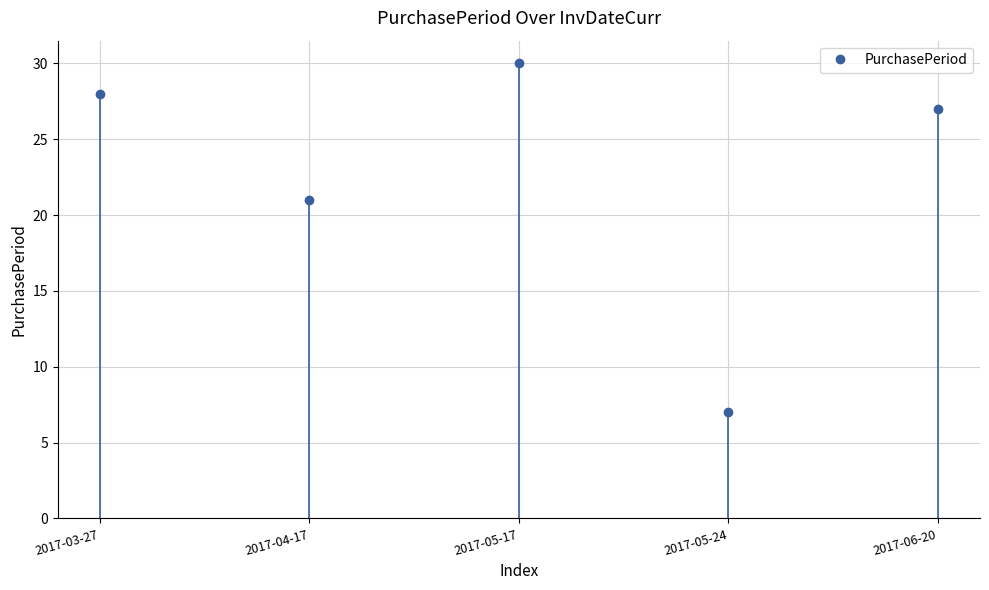

Where is the first local minimum?

2017-04-17